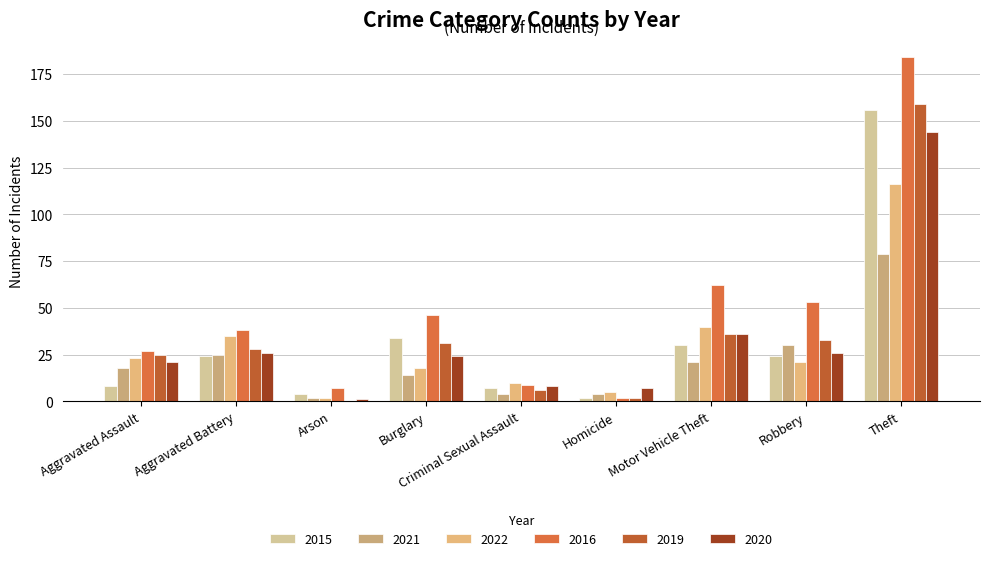

Reading left to right, list all the values displayed in this chart.

2015: Aggravated Assault=8	Aggravated Battery=24	Arson=4	Burglary=34	Criminal Sexual Assault=7	Homicide=2	Motor Vehicle Theft=30	Robbery=24	Theft=156
2021: Aggravated Assault=18	Aggravated Battery=25	Arson=2	Burglary=14	Criminal Sexual Assault=4	Homicide=4	Motor Vehicle Theft=21	Robbery=30	Theft=79
2022: Aggravated Assault=23	Aggravated Battery=35	Arson=2	Burglary=18	Criminal Sexual Assault=10	Homicide=5	Motor Vehicle Theft=40	Robbery=21	Theft=116
2016: Aggravated Assault=27	Aggravated Battery=38	Arson=7	Burglary=46	Criminal Sexual Assault=9	Homicide=2	Motor Vehicle Theft=62	Robbery=53	Theft=184
2019: Aggravated Assault=25	Aggravated Battery=28	Arson=0	Burglary=31	Criminal Sexual Assault=6	Homicide=2	Motor Vehicle Theft=36	Robbery=33	Theft=159
2020: Aggravated Assault=21	Aggravated Battery=26	Arson=1	Burglary=24	Criminal Sexual Assault=8	Homicide=7	Motor Vehicle Theft=36	Robbery=26	Theft=144